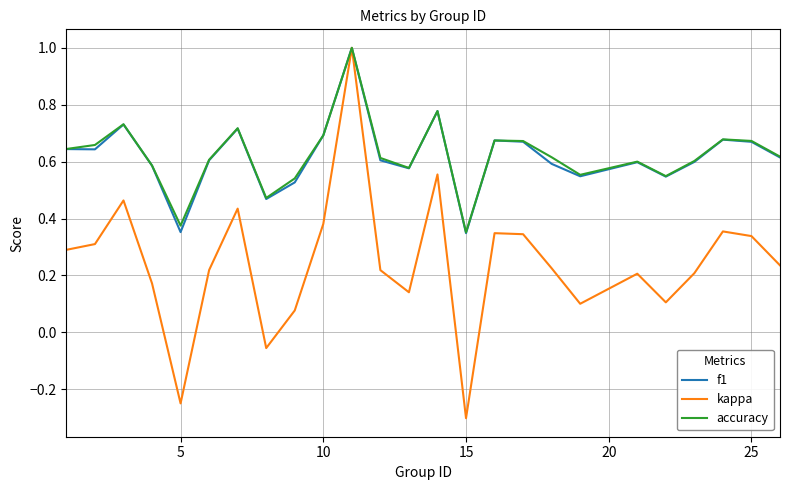

What is the greatest value displayed?

1.0